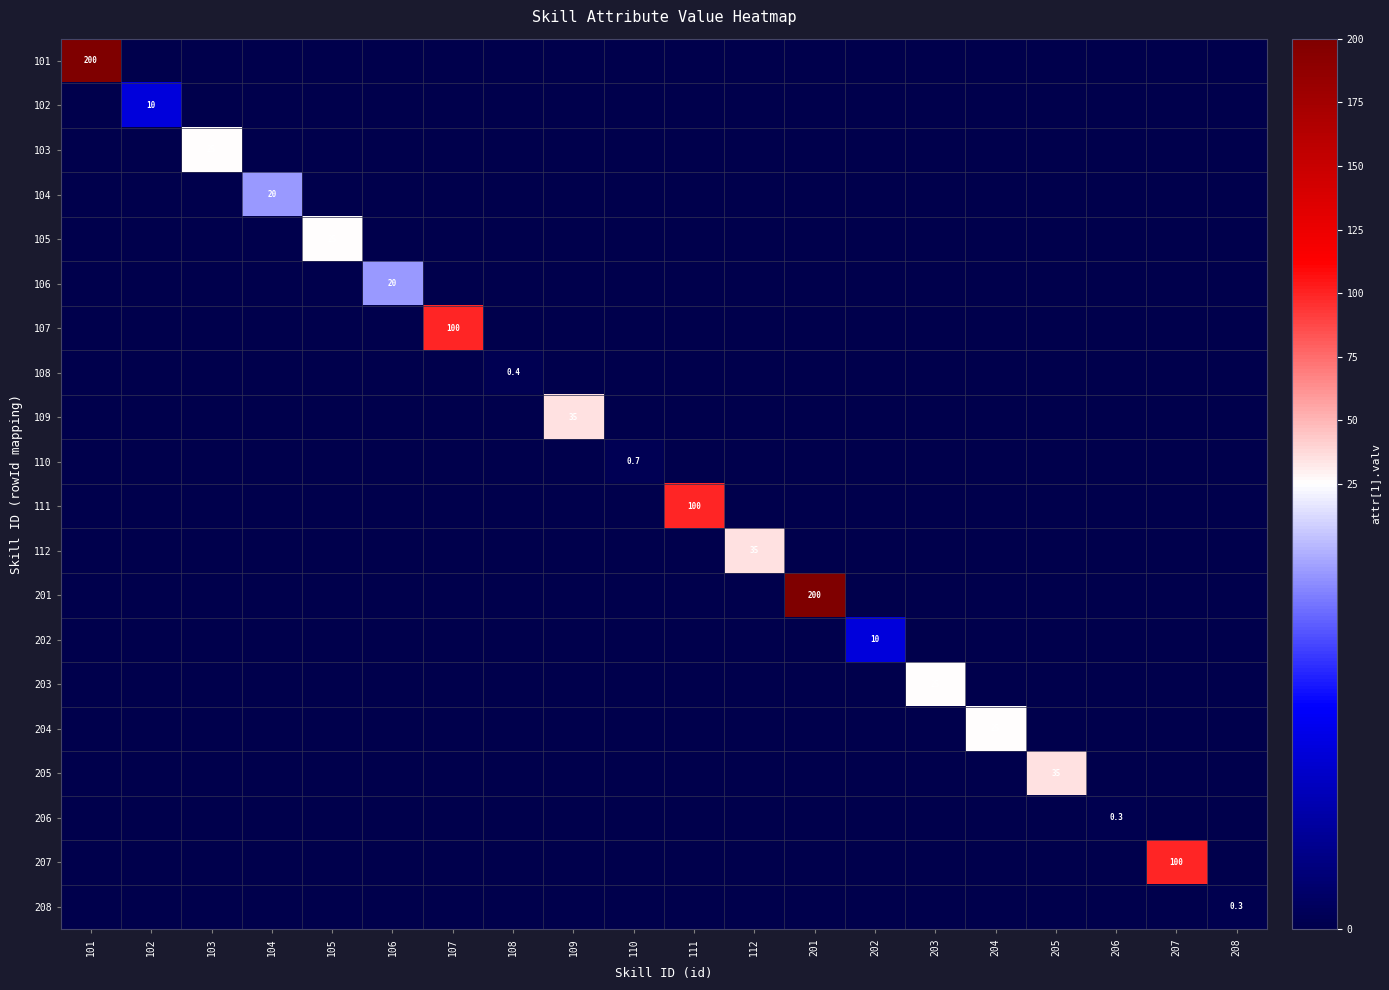

The value of 106 at 106 is 5.4. True or false?

False